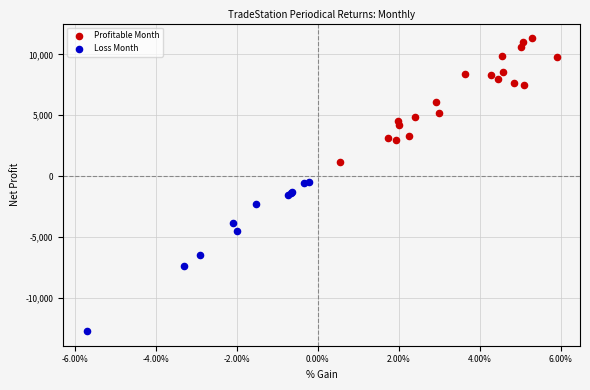

Which series contains the lowest Y value?

Loss Month